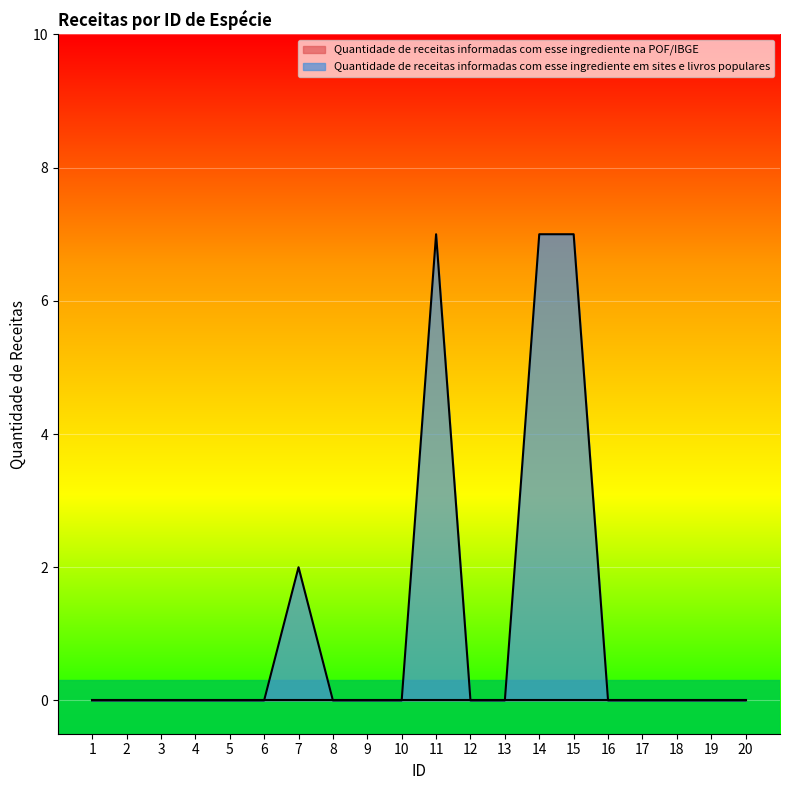

Which label corresponds to the largest value in the chart?

11